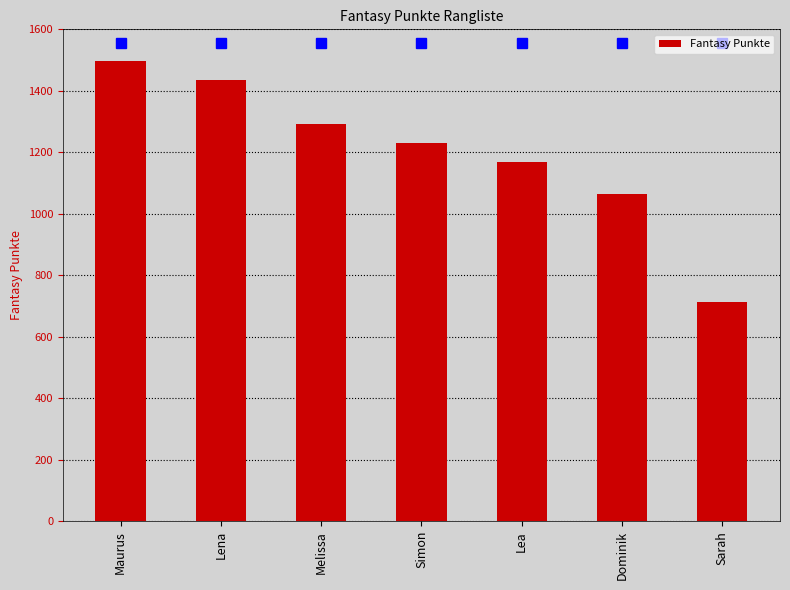

Where does the data first go above 1230?

Maurus